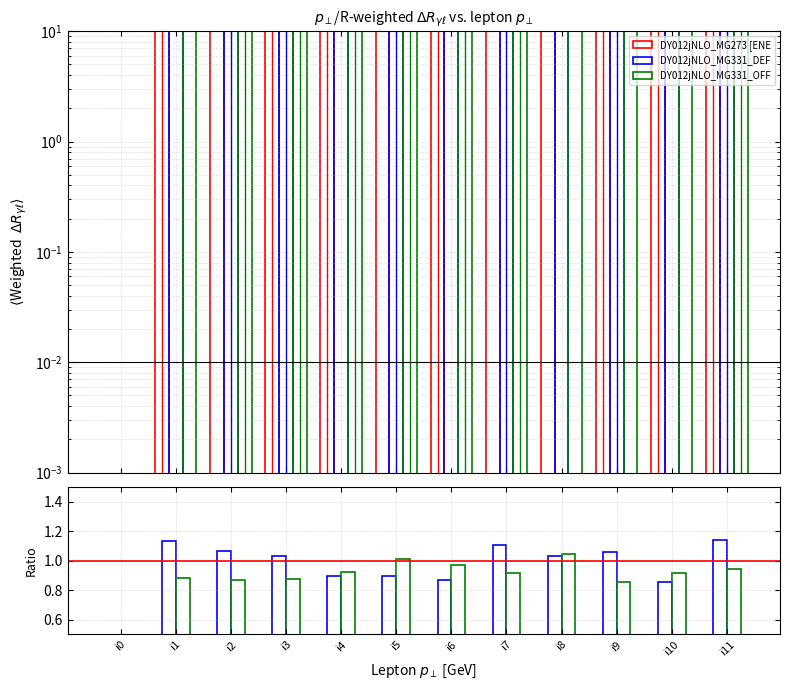

At which label is DY012jNLO_MG331_OFF closest to 0?

i0